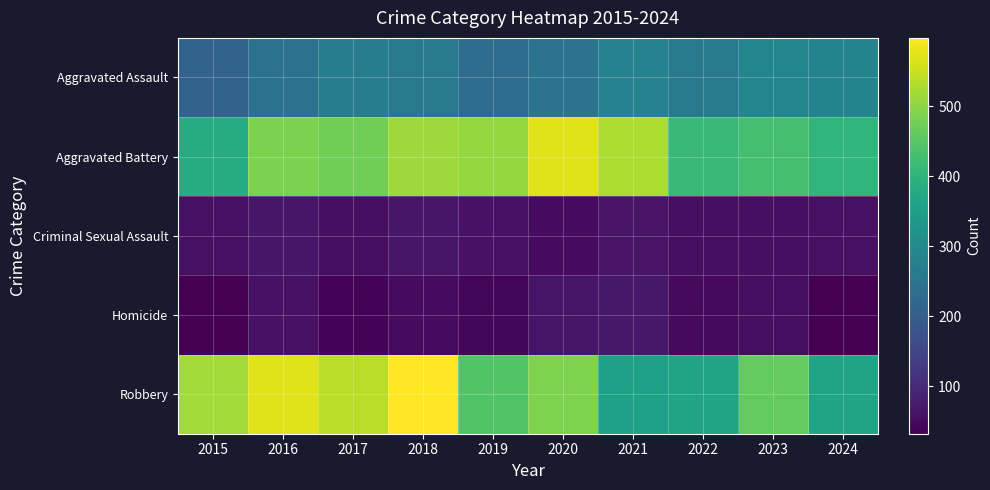

At 2019, list the series in order from smallest to largest.

Homicide, Criminal Sexual Assault, Aggravated Assault, Robbery, Aggravated Battery